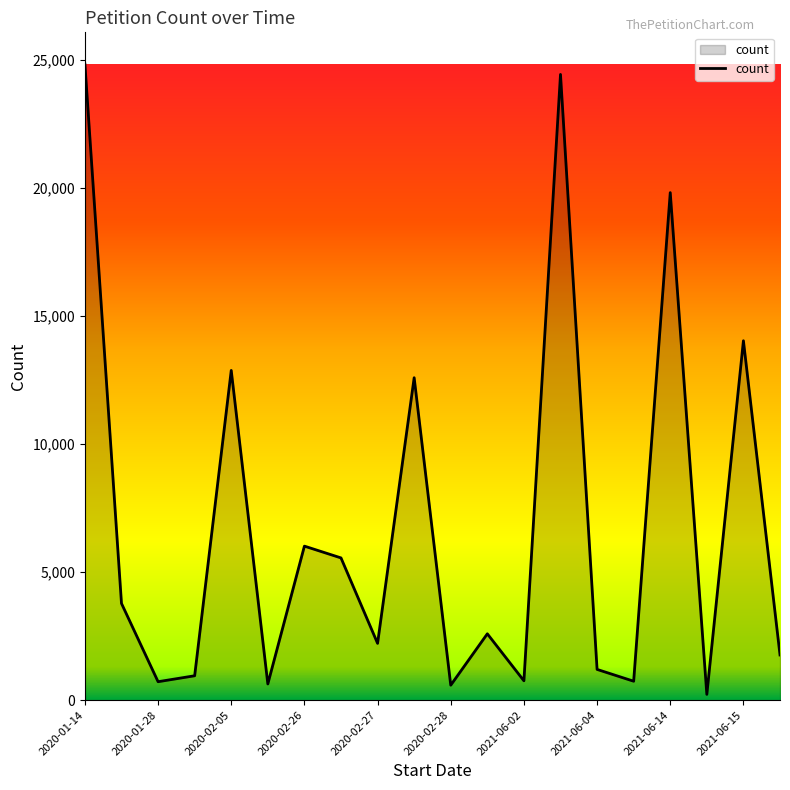

What is the difference between the maximum and minimum values?

24599